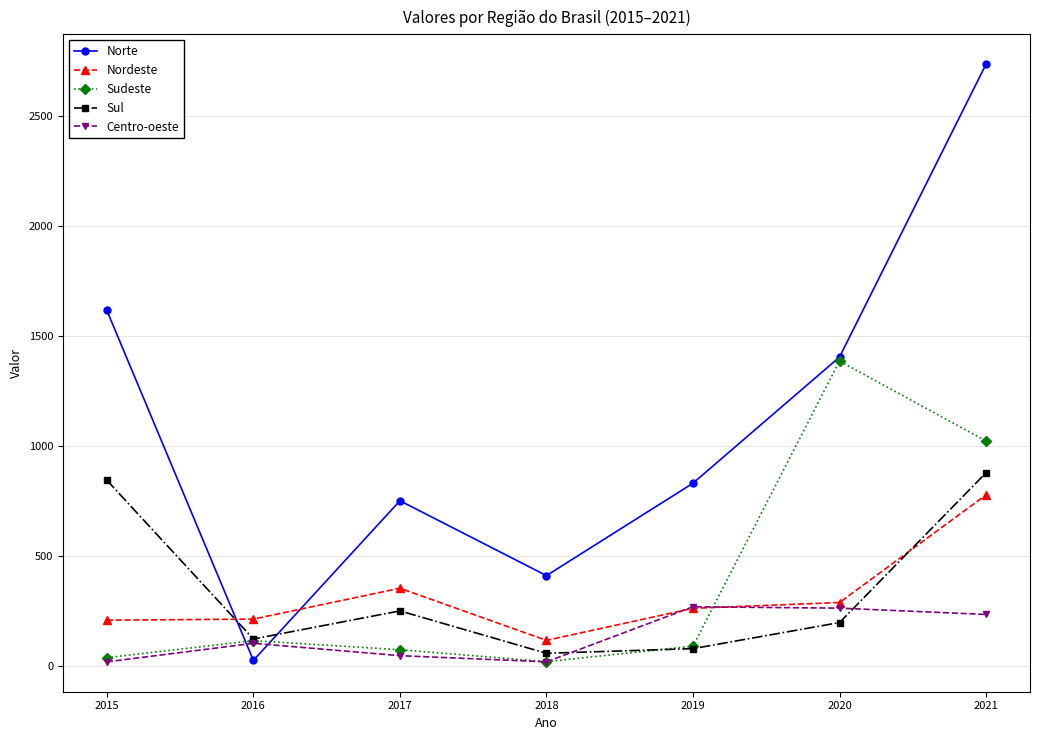

The Sul series shows 197.5 at 2020. True or false?

True